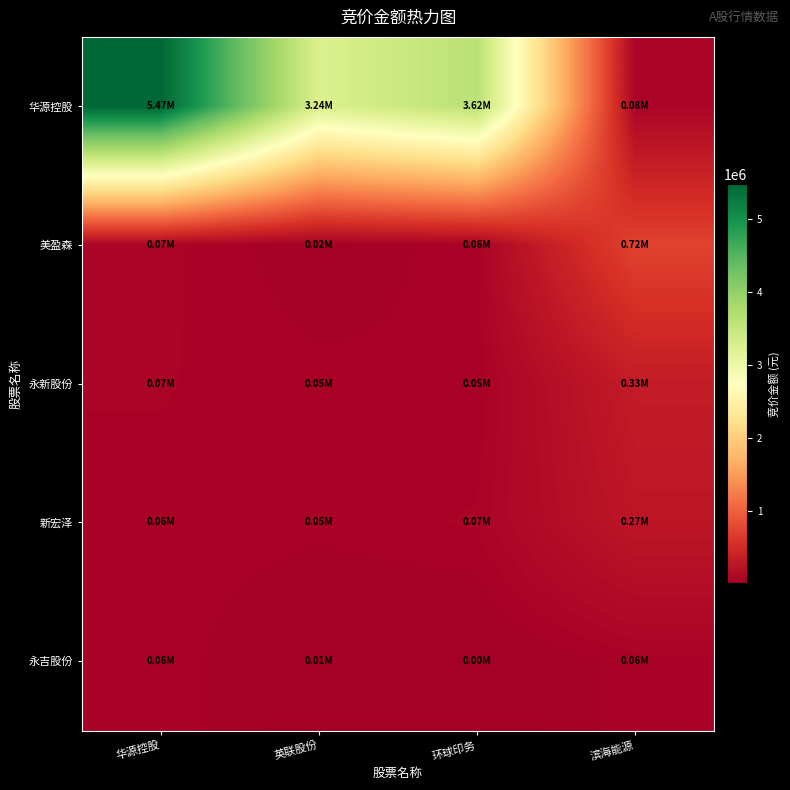

Which series has the largest total across all categories?

华源控股